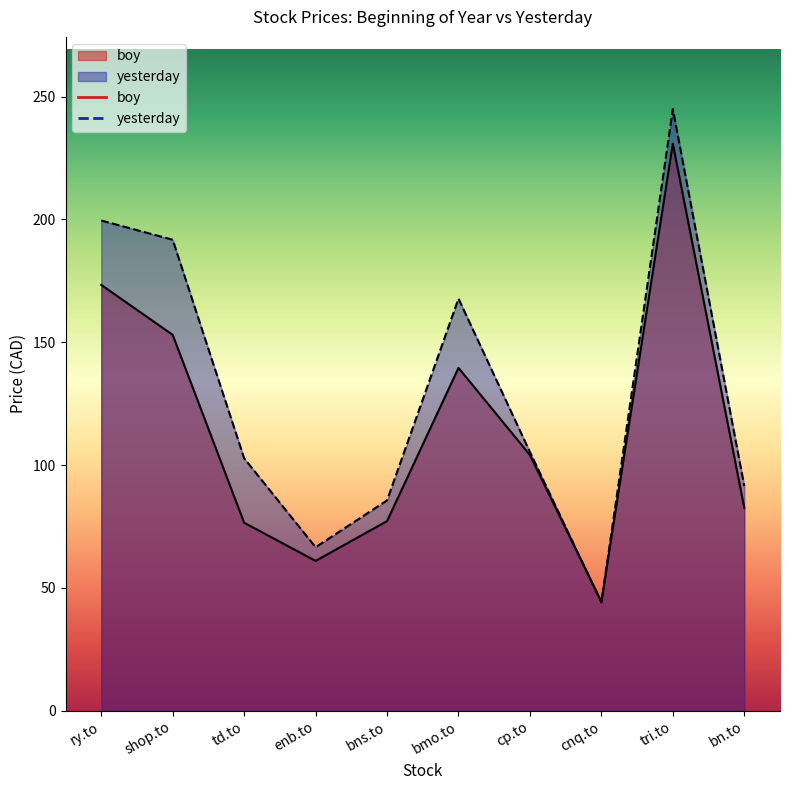

What is the lowest value of the yesterday series?

44.1